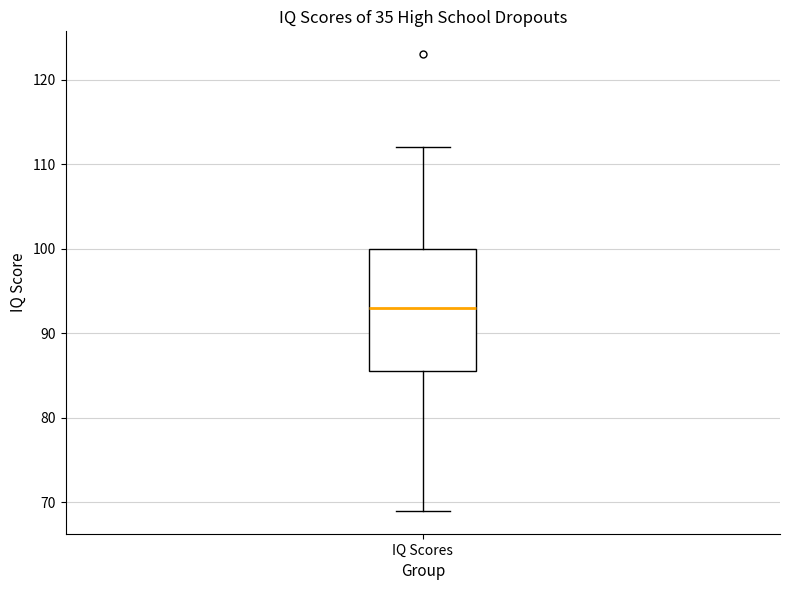

Transcribe this box plot: give where the median line is, the range the box spans, and where the two whiskers end, as read against the y-axis. The values are not printed on the chart, so give them approximately, as read against the axis.

median 93, box 86 to 100, whiskers 69 to 112